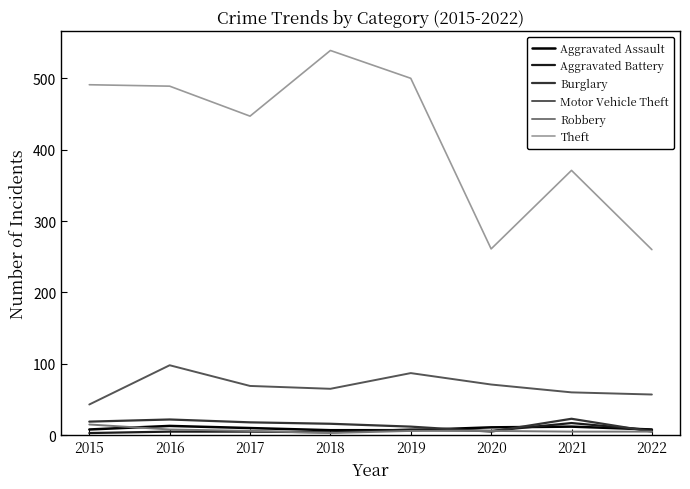

What is the total value across all series at 2021?

488